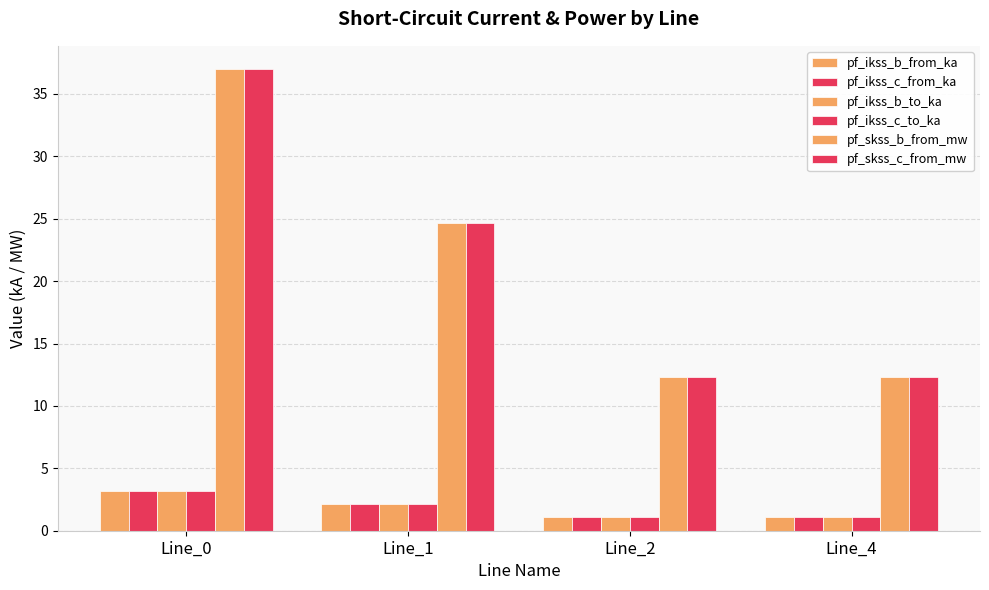

Which series has the largest total across all categories?

pf_skss_b_from_mw